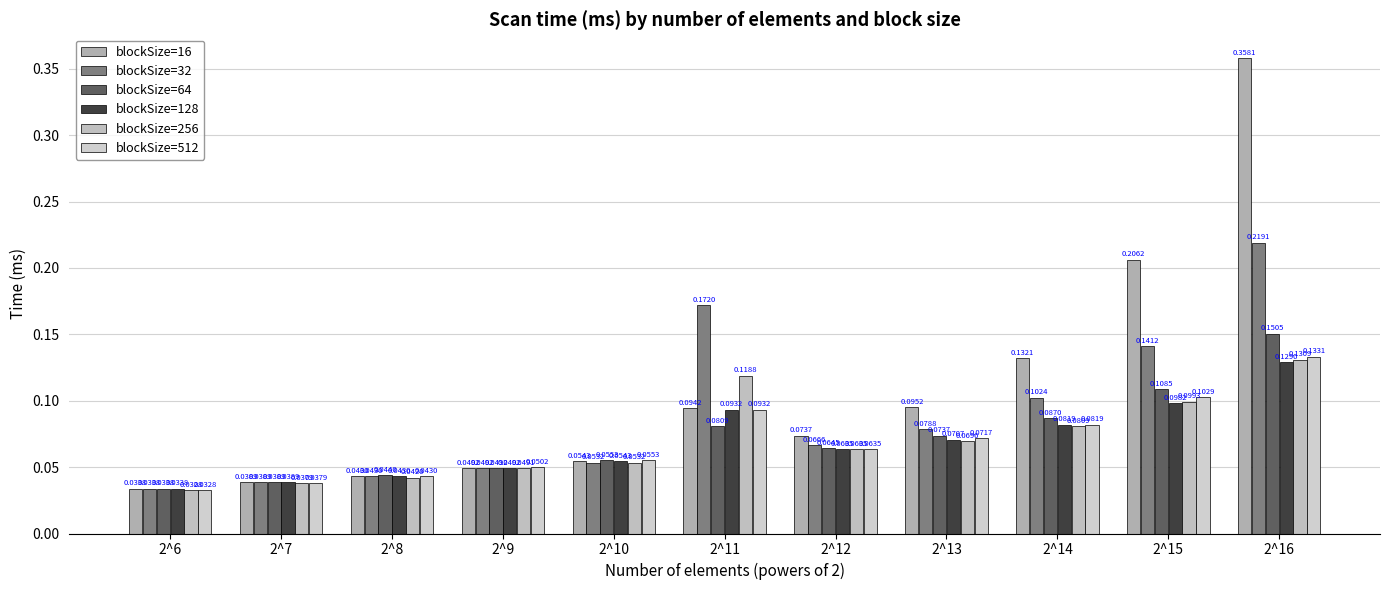

Which series changed the most between 2^6 and 2^12?

blockSize=16